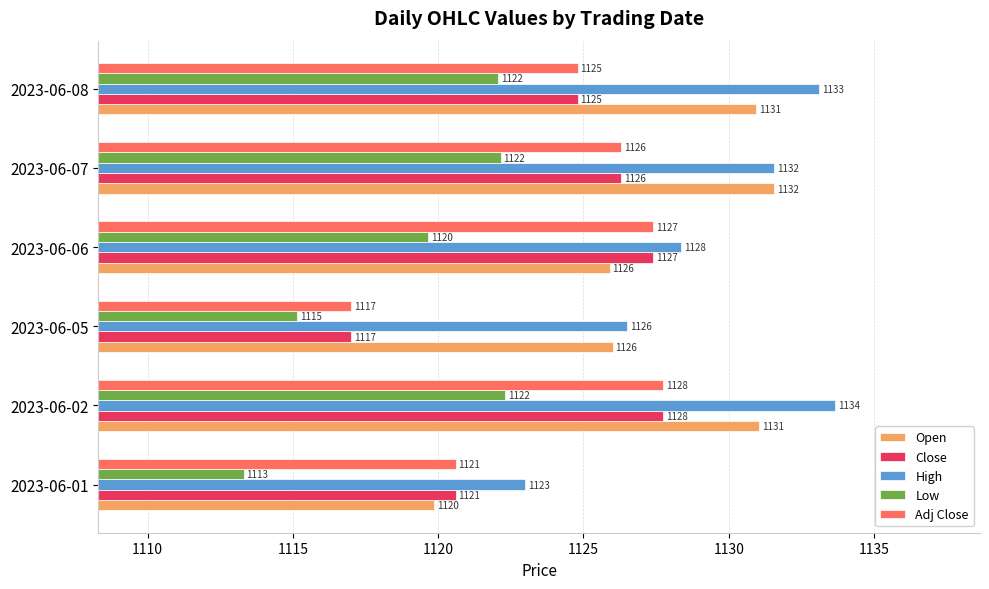

True or false: Low has a value of 568.3 at 2023-06-01.

False